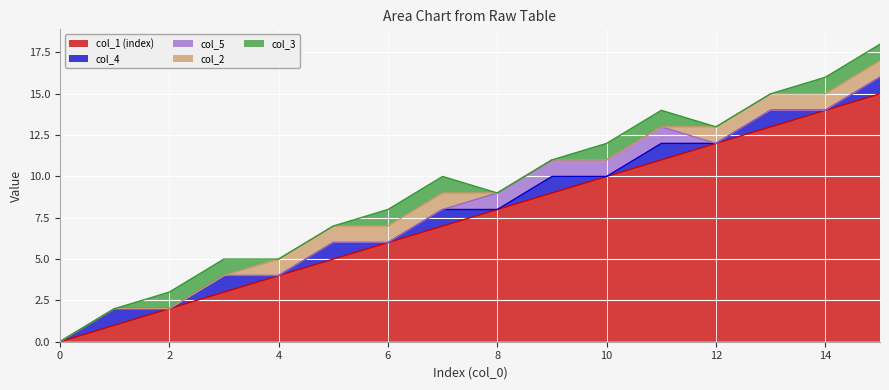

At which category is the sum across all series the highest?

15